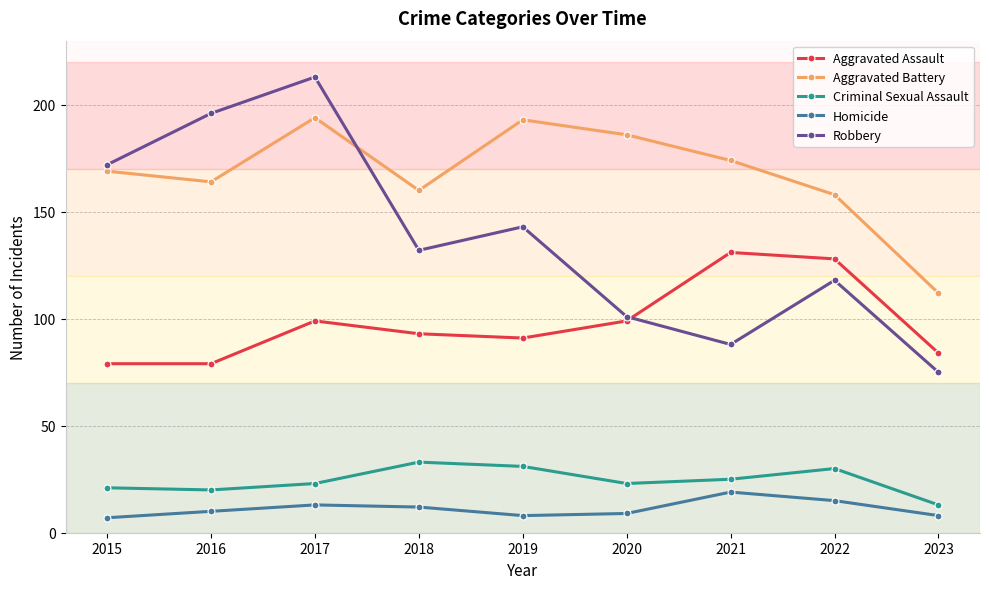

What is the difference between the maximum and minimum values in the Criminal Sexual Assault series?

20